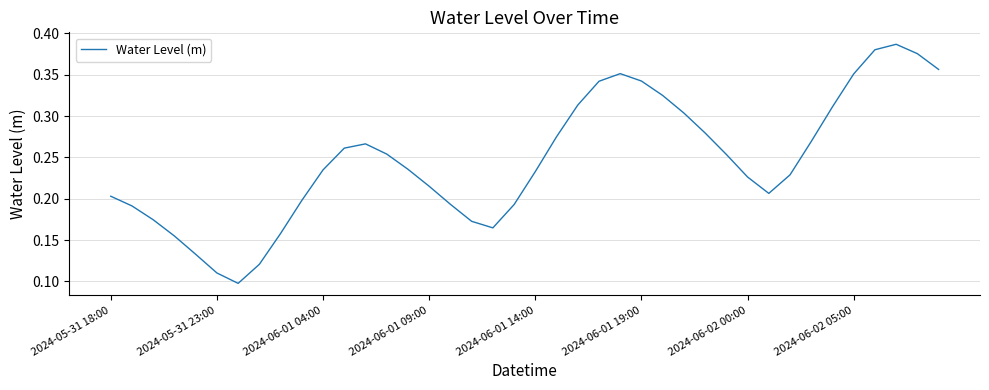

Does the chart display data point markers on the line(s)?

No